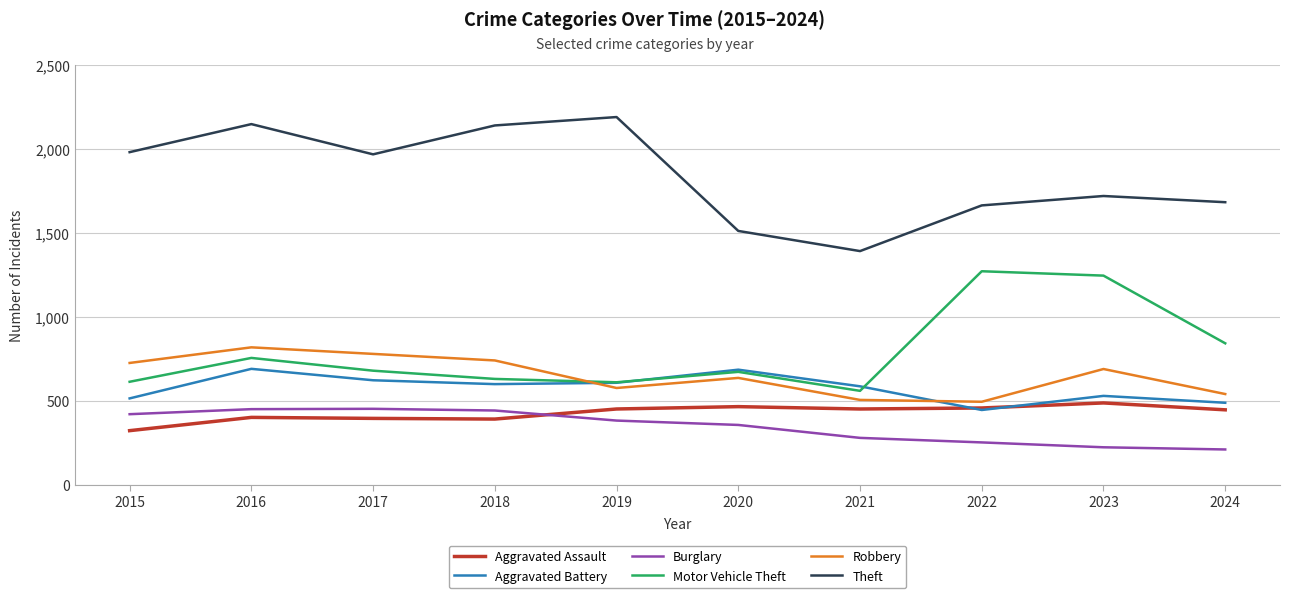

The Burglary series shows 309 at 2023. True or false?

False